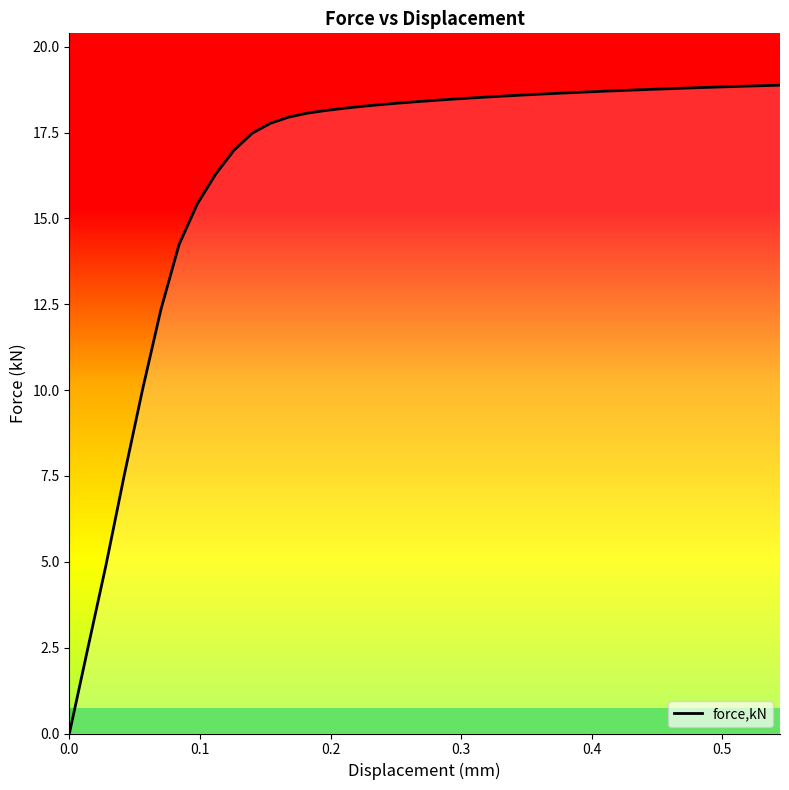

The chart shows a value of 1.5 at 0.2. True or false?

False